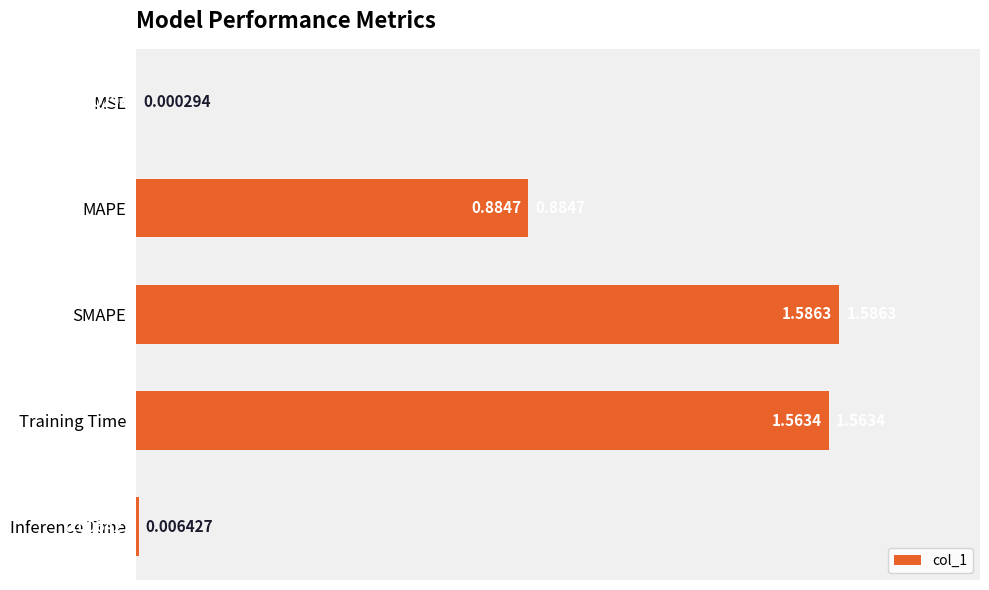

What is the change in value from MSE to SMAPE?

+1.6